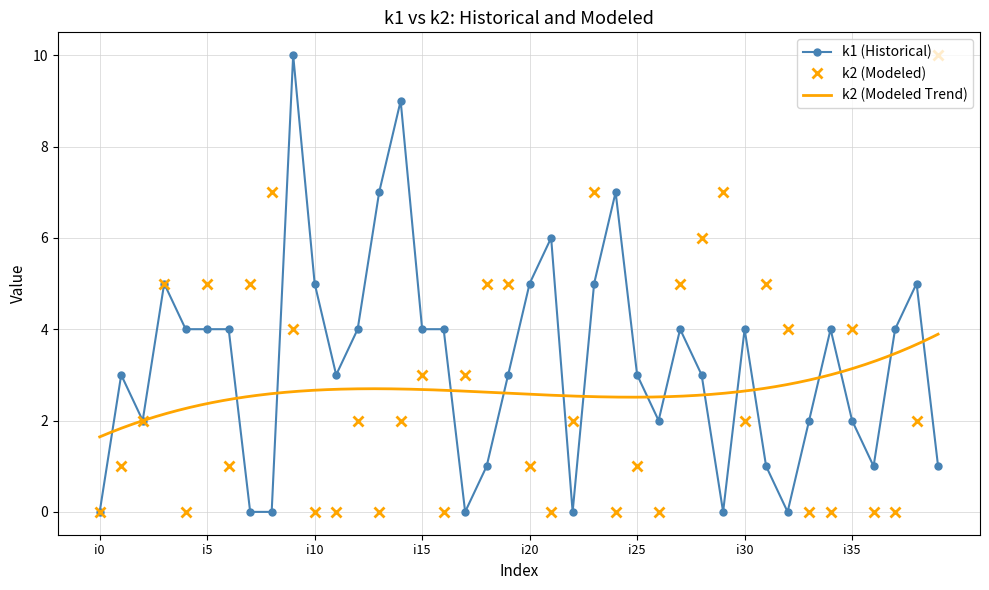

Reading right to left, extract all data points from this chart.

k1: i39=1	i38=5	i37=4	i36=1	i35=2	i34=4	i33=2	i32=0	i31=1	i30=4	i29=0	i28=3	i27=4	i26=2	i25=3	i24=7	i23=5	i22=0	i21=6	i20=5	i19=3	i18=1	i17=0	i16=4	i15=4	i14=9	i13=7	i12=4	i11=3	i10=5	i9=10	i8=0	i7=0	i6=4	i5=4	i4=4	i3=5	i2=2	i1=3	i0=0
k2: i39=10	i38=2	i37=0	i36=0	i35=4	i34=0	i33=0	i32=4	i31=5	i30=2	i29=7	i28=6	i27=5	i26=0	i25=1	i24=0	i23=7	i22=2	i21=0	i20=1	i19=5	i18=5	i17=3	i16=0	i15=3	i14=2	i13=0	i12=2	i11=0	i10=0	i9=4	i8=7	i7=5	i6=1	i5=5	i4=0	i3=5	i2=2	i1=1	i0=0